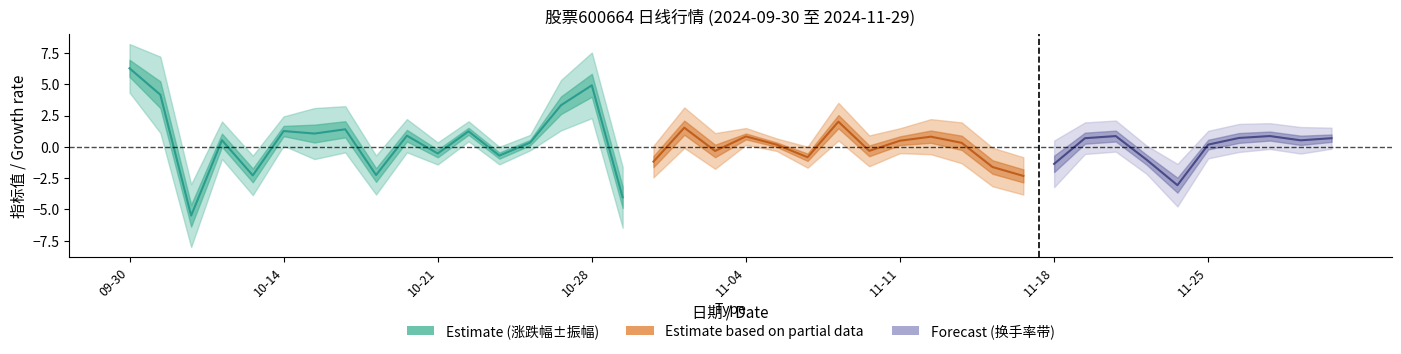

Reading left to right, transcribe all the data shown in this chart.

涨跌幅: 09-30=6.3	10-08=4.2	10-09=-5.5	10-10=0.5	10-11=-2.3	10-14=1.3	10-15=1.1	10-16=1.4	10-17=-2.2	10-18=0.9	10-21=-0.5	10-22=1.2	10-23=-0.7	10-24=0.3	10-25=3.3	10-28=4.9	10-29=-4.0	10-30=-1.2	10-31=1.5	11-01=-0.3	11-04=0.8	11-05=0.2	11-06=-0.8	11-07=2.0	11-08=-0.3	11-11=0.5	11-12=0.8	11-13=0.3	11-14=-1.6	11-15=-2.3	11-18=-1.4	11-19=0.7	11-20=0.9	11-21=-1.0	11-22=-3.1	11-25=0.2	11-26=0.7	11-27=0.9	11-28=0.5	11-29=0.7
振幅: 09-30=3.9	10-08=6.1	10-09=5.0	10-10=3.0	10-11=3.1	10-14=2.3	10-15=4.1	10-16=3.7	10-17=3.1	10-18=2.6	10-21=1.8	10-22=1.6	10-23=1.4	10-24=1.2	10-25=4.0	10-28=5.2	10-29=4.8	10-30=2.5	10-31=3.2	11-01=2.9	11-04=1.3	11-05=1.0	11-06=1.7	11-07=3.0	11-08=2.5	11-11=2.0	11-12=2.8	11-13=3.3	11-14=3.1	11-15=3.0	11-18=2.7	11-19=1.2	11-20=1.5	11-21=1.9	11-22=3.4	11-25=1.4	11-26=1.8	11-27=2.3	11-28=1.6	11-29=1.4
换手率: 09-30=3.2	10-08=3.8	10-09=2.8	10-10=2.1	10-11=1.4	10-14=1.9	10-15=2.4	10-16=2.1	10-17=1.5	10-18=1.4	10-21=1.4	10-22=1.3	10-23=1.1	10-24=1.0	10-25=2.4	10-28=3.9	10-29=3.0	10-30=2.3	10-31=2.5	11-01=2.2	11-04=1.7	11-05=2.2	11-06=2.1	11-07=2.5	11-08=2.4	11-11=1.9	11-12=3.4	11-13=2.5	11-14=2.0	11-15=1.9	11-18=1.9	11-19=1.3	11-20=1.2	11-21=1.1	11-22=1.7	11-25=1.1	11-26=1.1	11-27=1.0	11-28=1.1	11-29=0.8